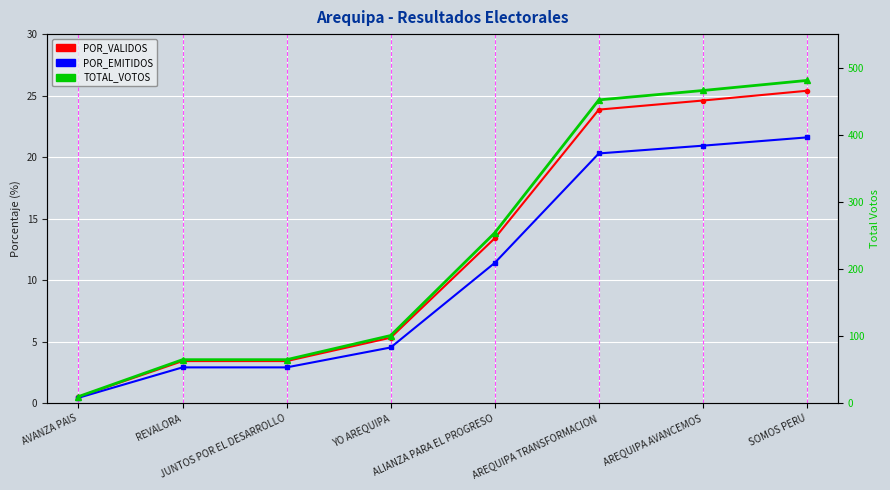

True or false: POR_VALIDOS has more than 2 points higher than both neighbors.

False